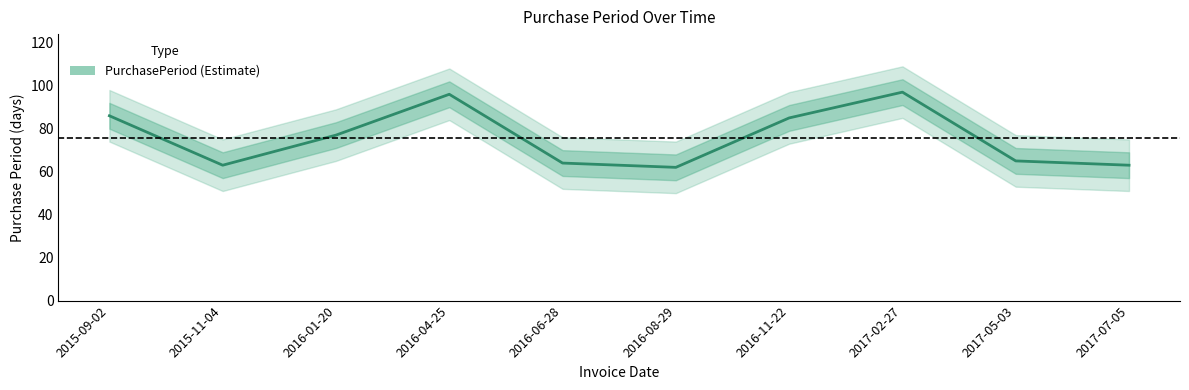

At which category does the chart reach its minimum across all series?

2016-08-29